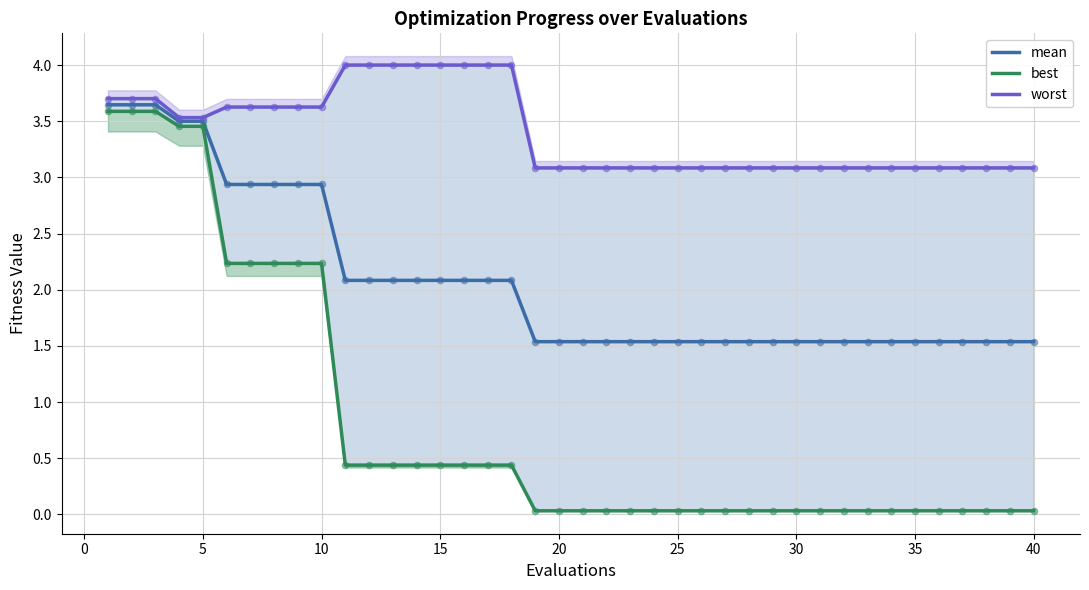

Which series has the largest total across all categories?

worst